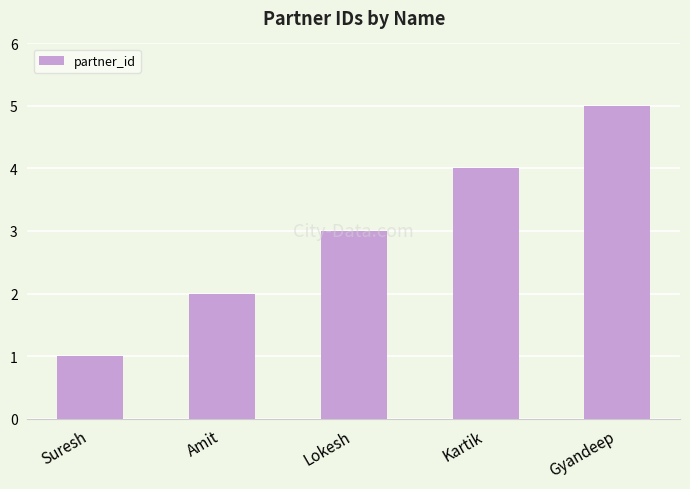

What position from the left is Suresh?

1